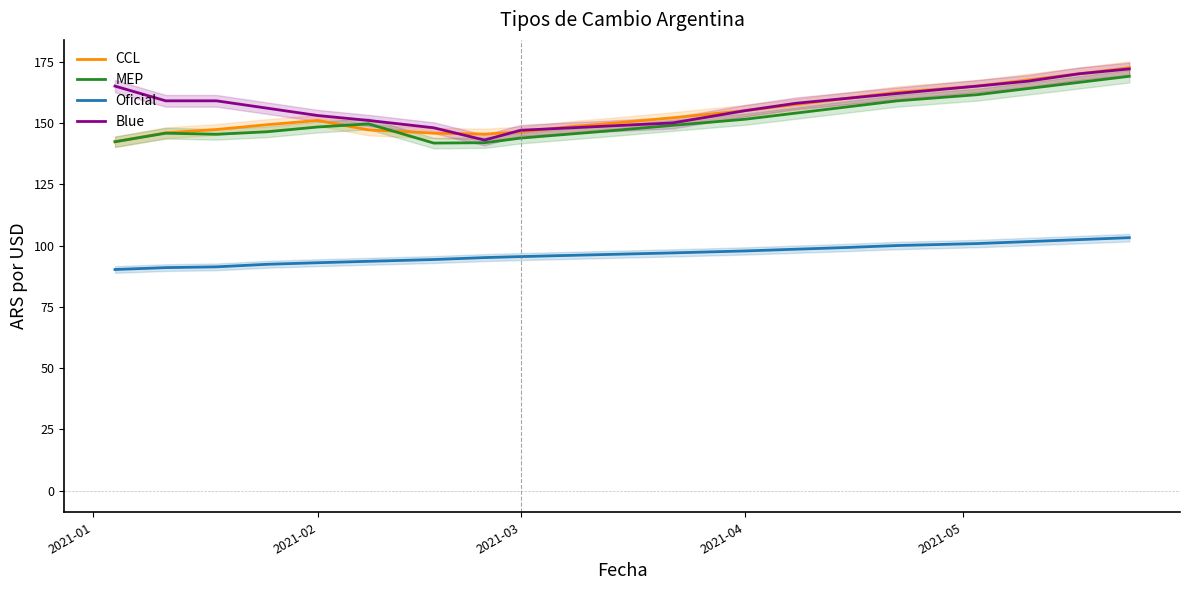

List the series in order of their peak value, lowest first.

Oficial, MEP, Blue, CCL